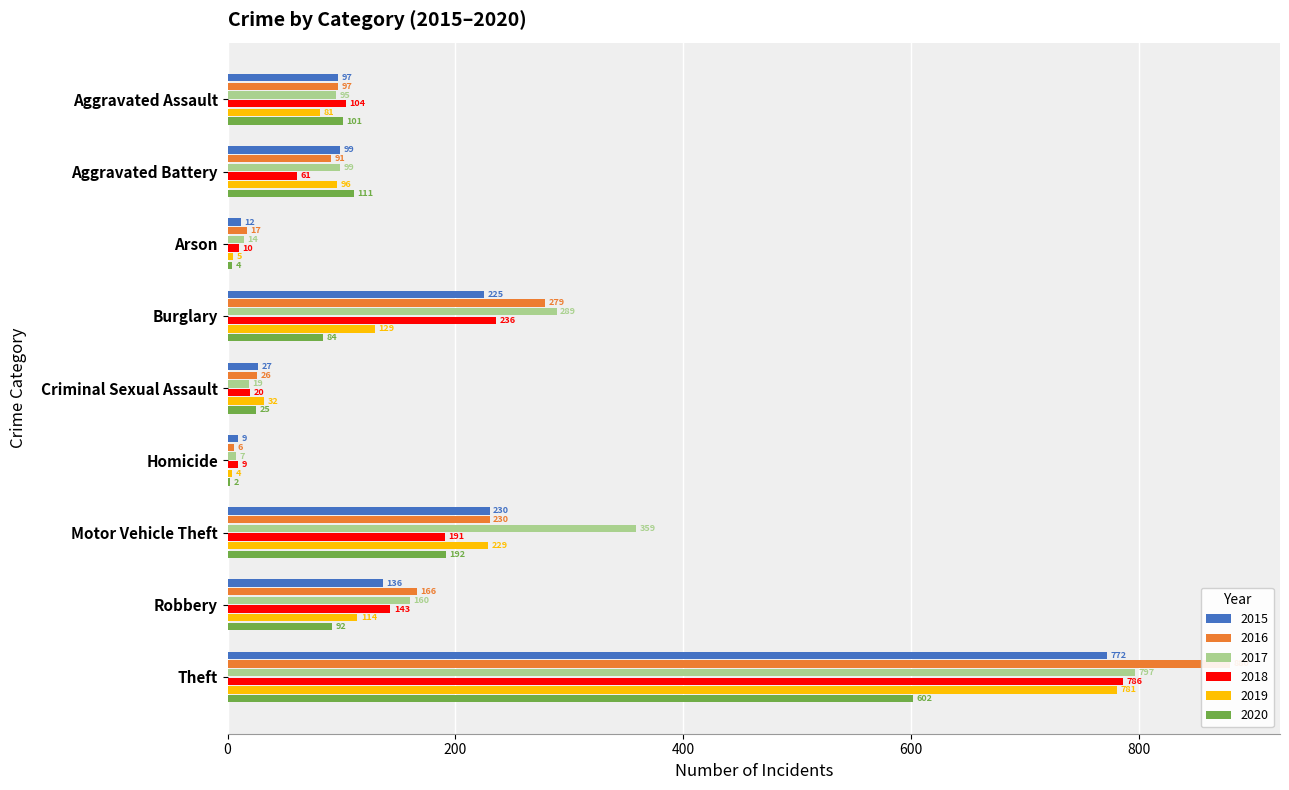

Reading left to right, list all the values displayed in this chart.

2015: 97	99	12	225	27	9	230	136	772
2016: 97	91	17	279	26	6	230	166	880
2017: 95	99	14	289	19	7	359	160	797
2018: 104	61	10	236	20	9	191	143	786
2019: 81	96	5	129	32	4	229	114	781
2020: 101	111	4	84	25	2	192	92	602